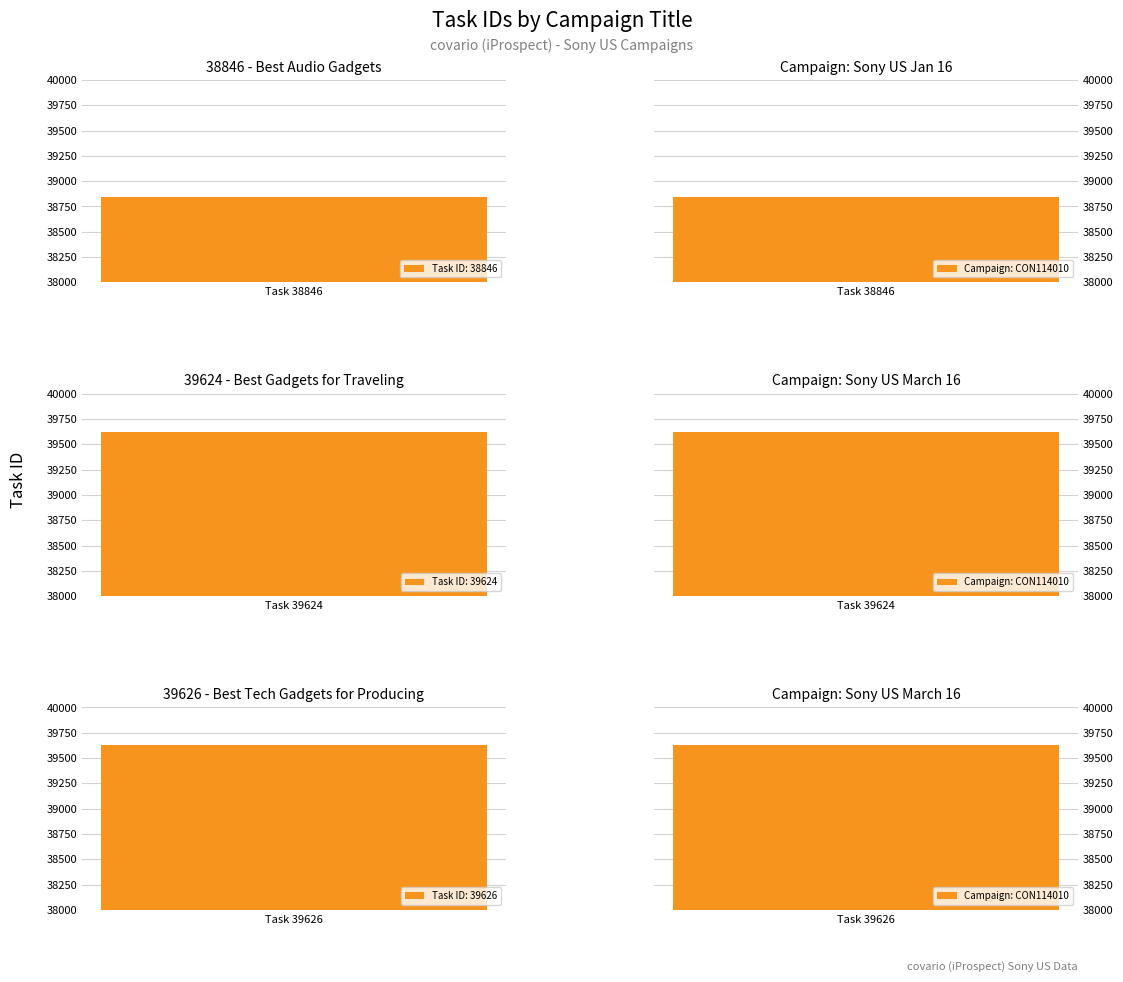

Where does the data first go above 39624?

39626 - Best Tech Gadgets for Producing